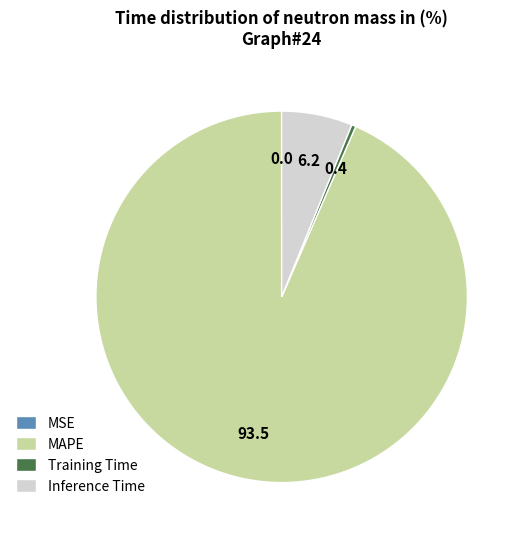

True or false: Inference Time accounts for 1% of the total.

False